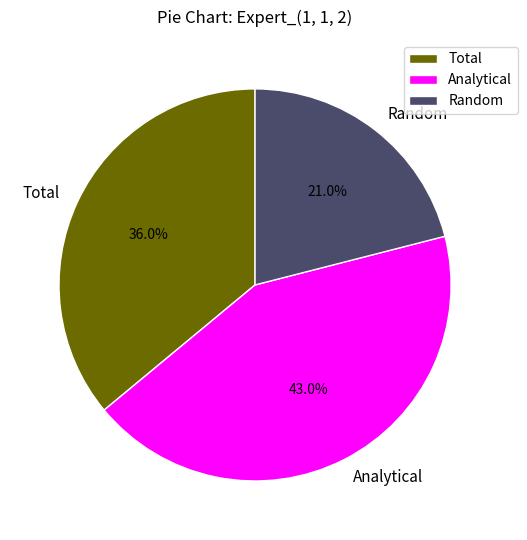

What is the largest slice in the pie chart?

Analytical